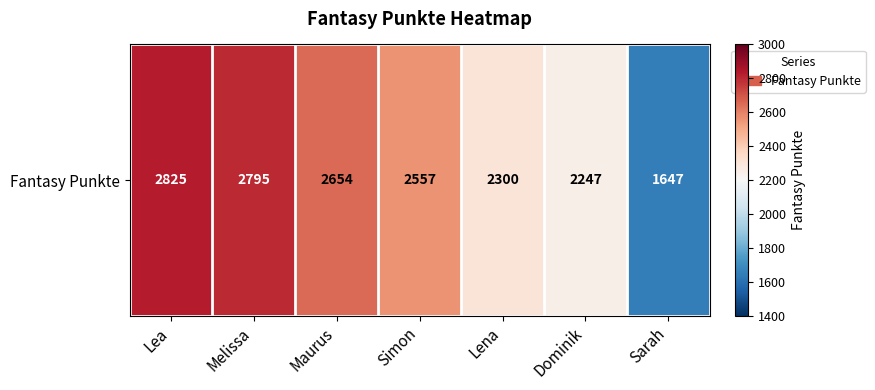

What is the ratio of the value at Simon to the value at Maurus?

1.0